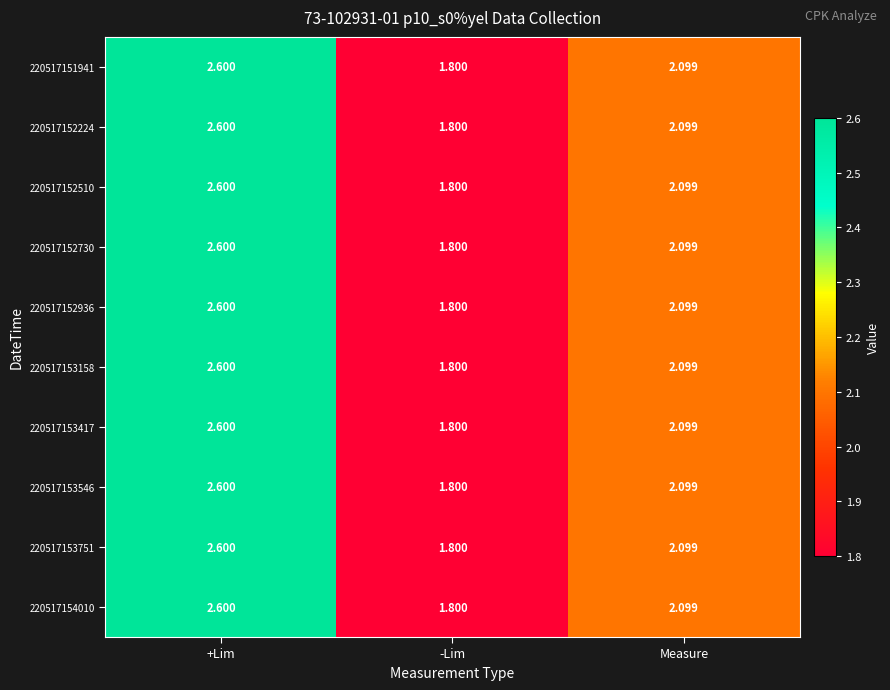

At which label is 220517152510 closest to 2?

Measure